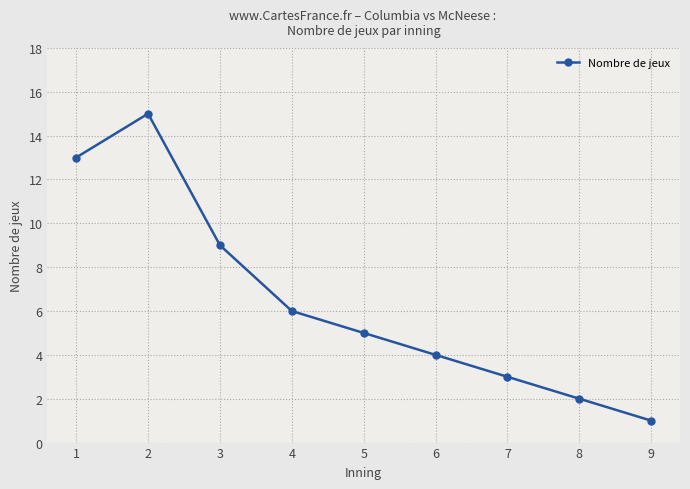

What is the ratio of the value at 3 to the value at 1?

0.7